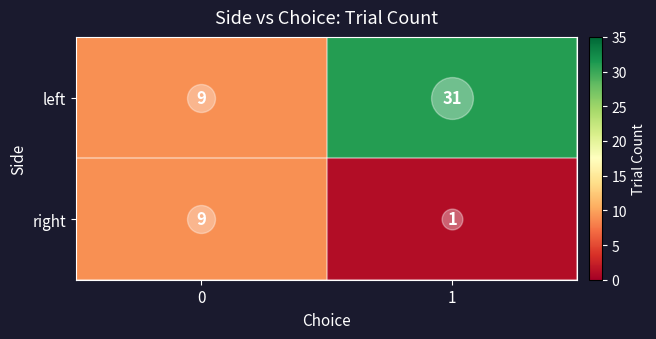

How many distinct data groups are displayed?

2